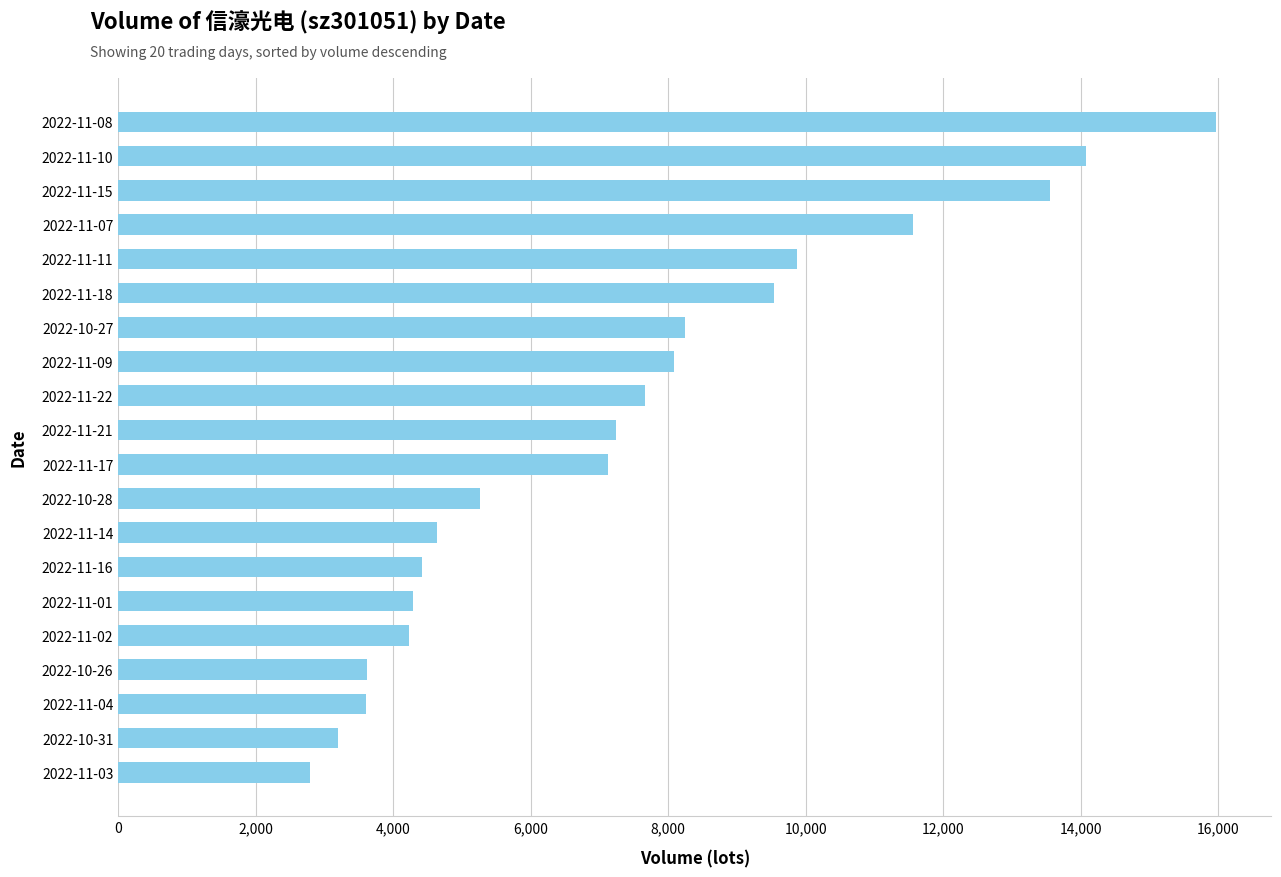

The value at 2022-11-17 is 9721. True or false?

False